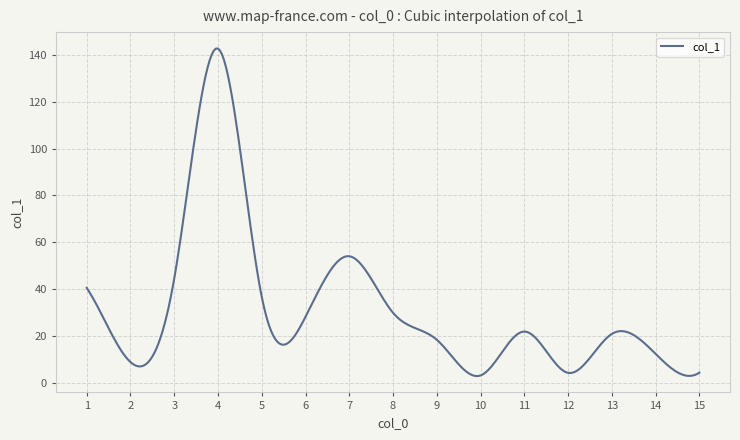

What is the difference between the maximum and minimum values?

139.6